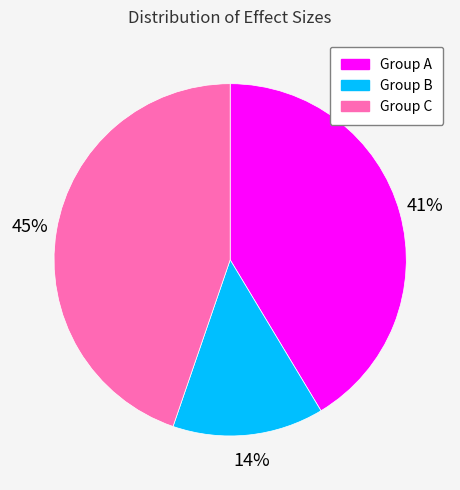

Between Group C and Group A, which is larger?

Group C